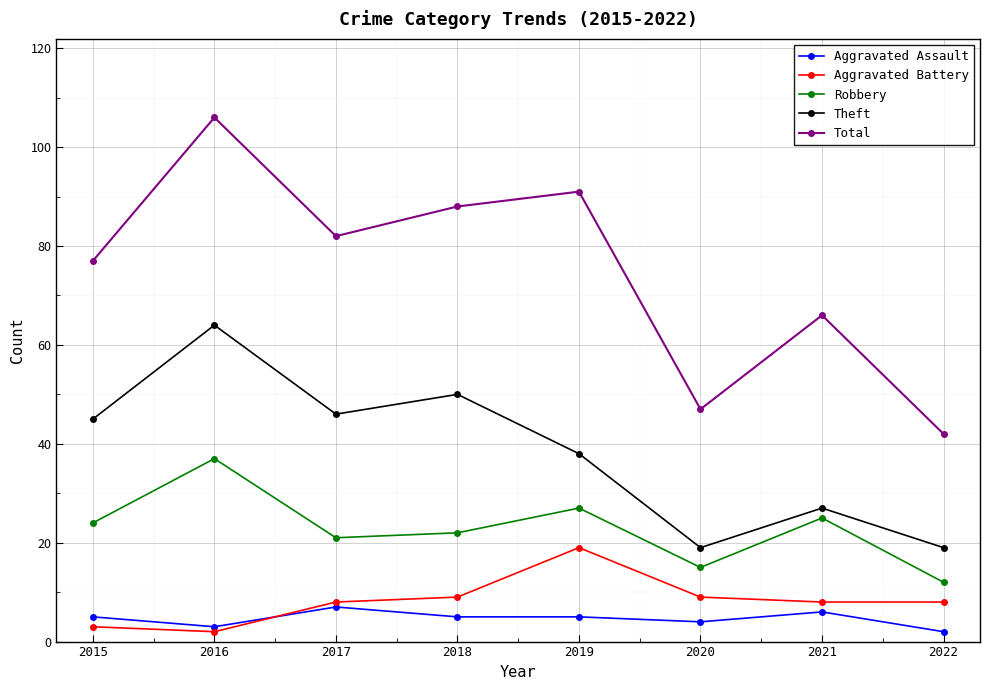

What is the sum of the Total values at 2015 and 2019?

168